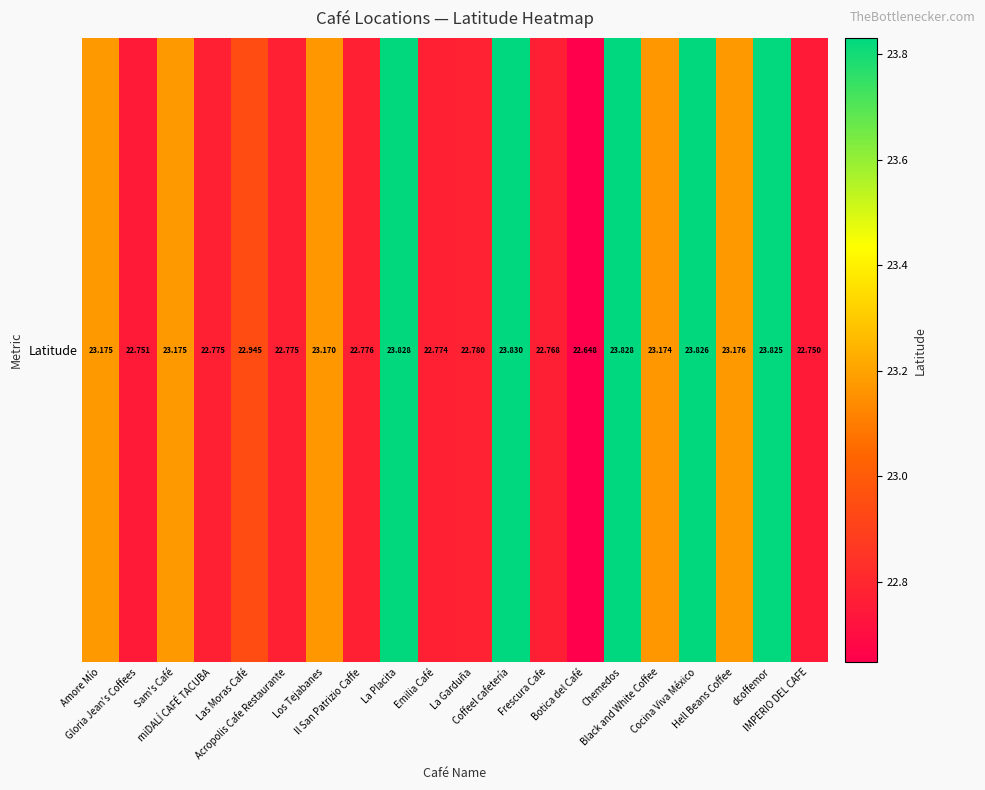

Which category has the lowest value across all series?

Botica del Café